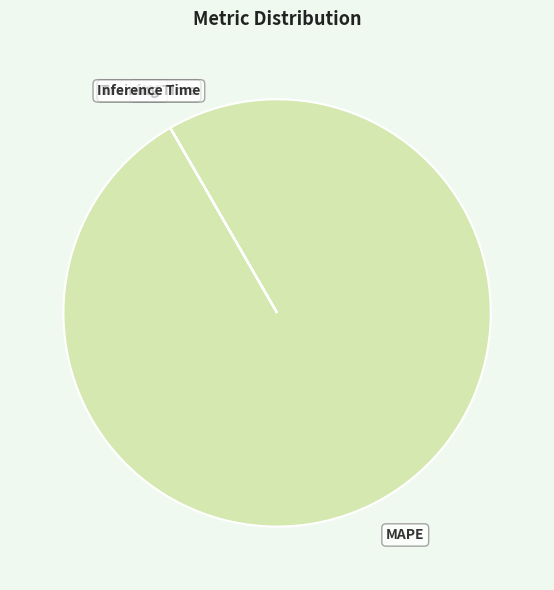

Is there any slice that represents more than half of the pie?

Yes